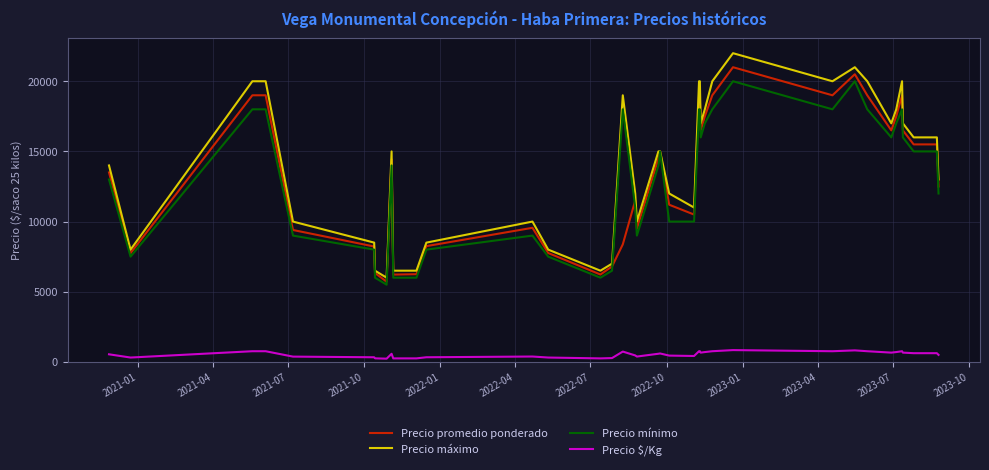

What is the maximum value shown in the chart?

22000